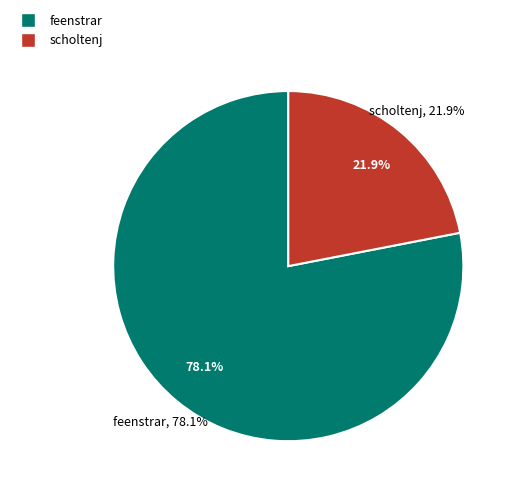

What is the change in value from feenstrar to scholtenj?

-4129